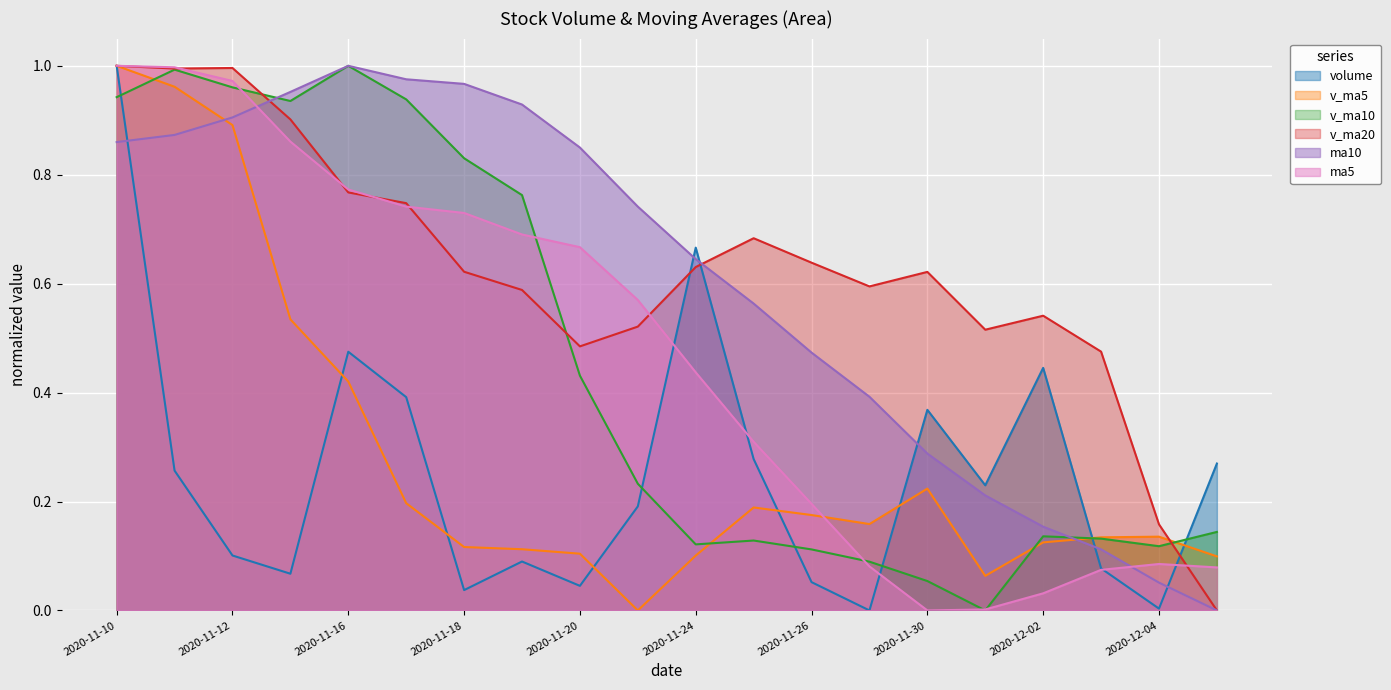

In v_ma5, how many points are lower than both neighbors (excluding endpoints)?

3